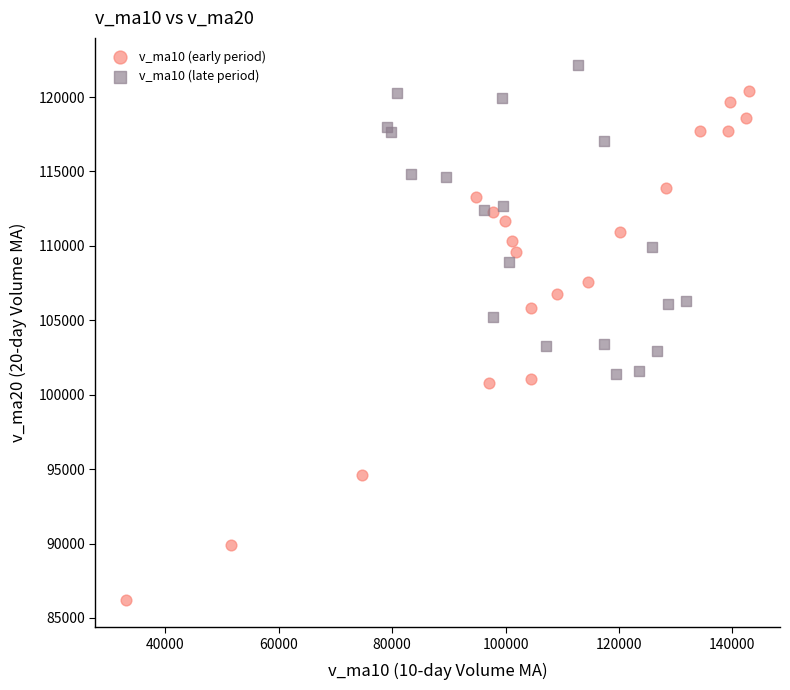

Which series contains the highest Y value?

v_ma10 (late period)